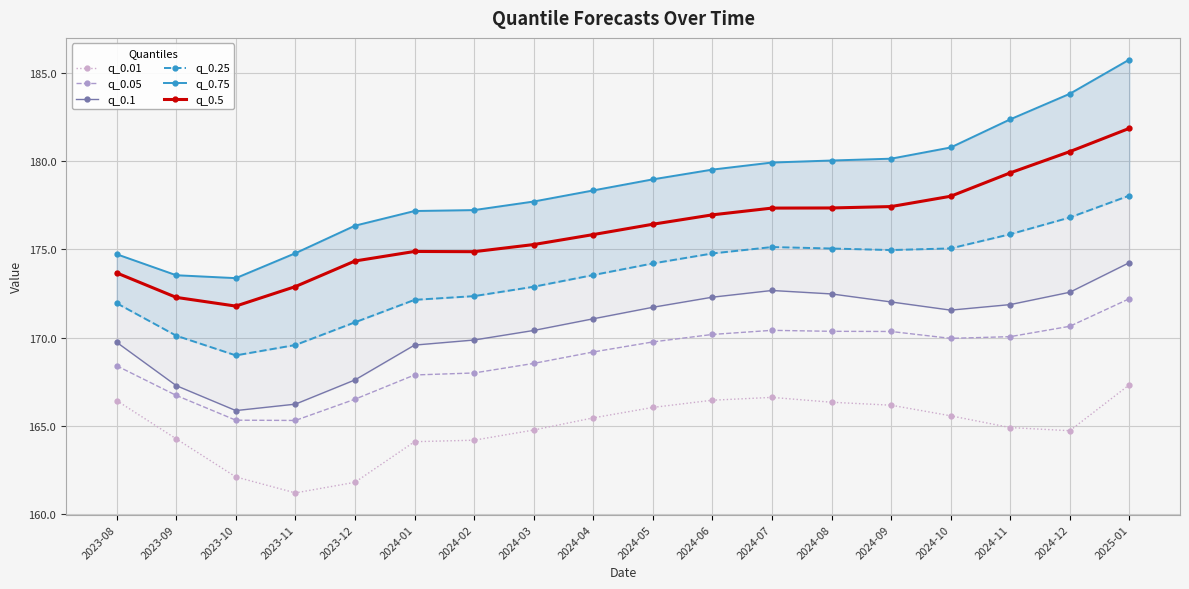

How many lines are shown in the chart?

6